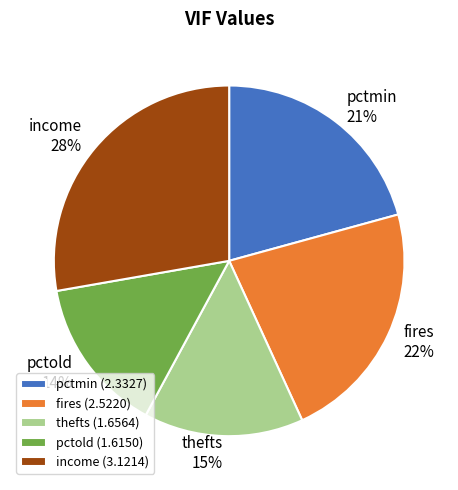

To the nearest percent, what is the average slice percentage?

20%